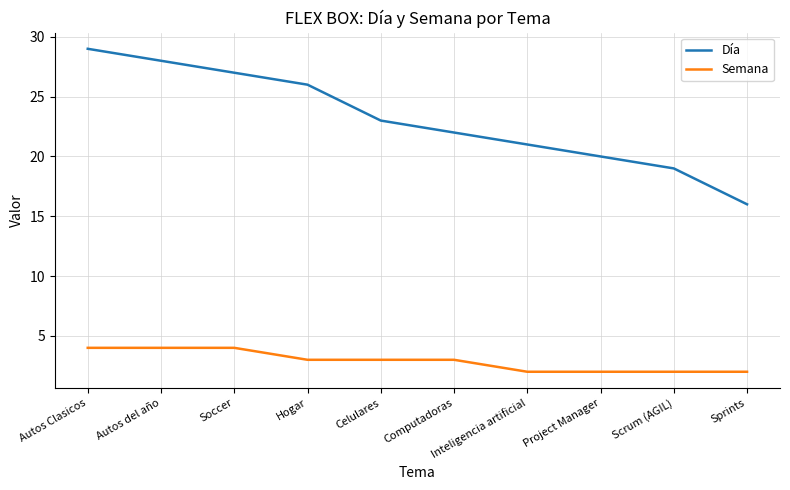

At which category is the sum across all series the highest?

Autos Clasicos